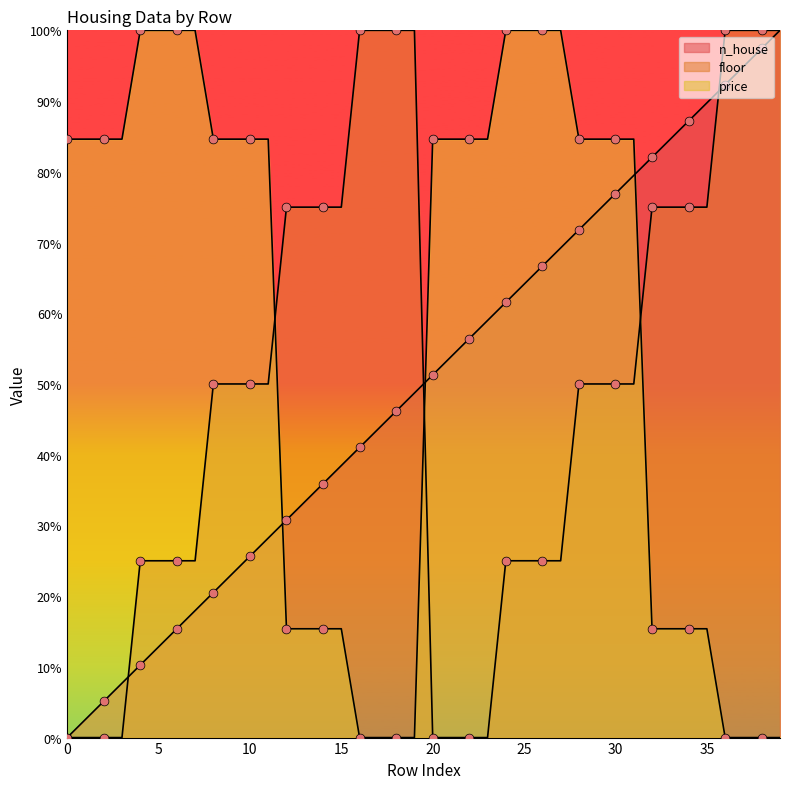

Is the value of floor at 1 greater than the value of price at 14?

No